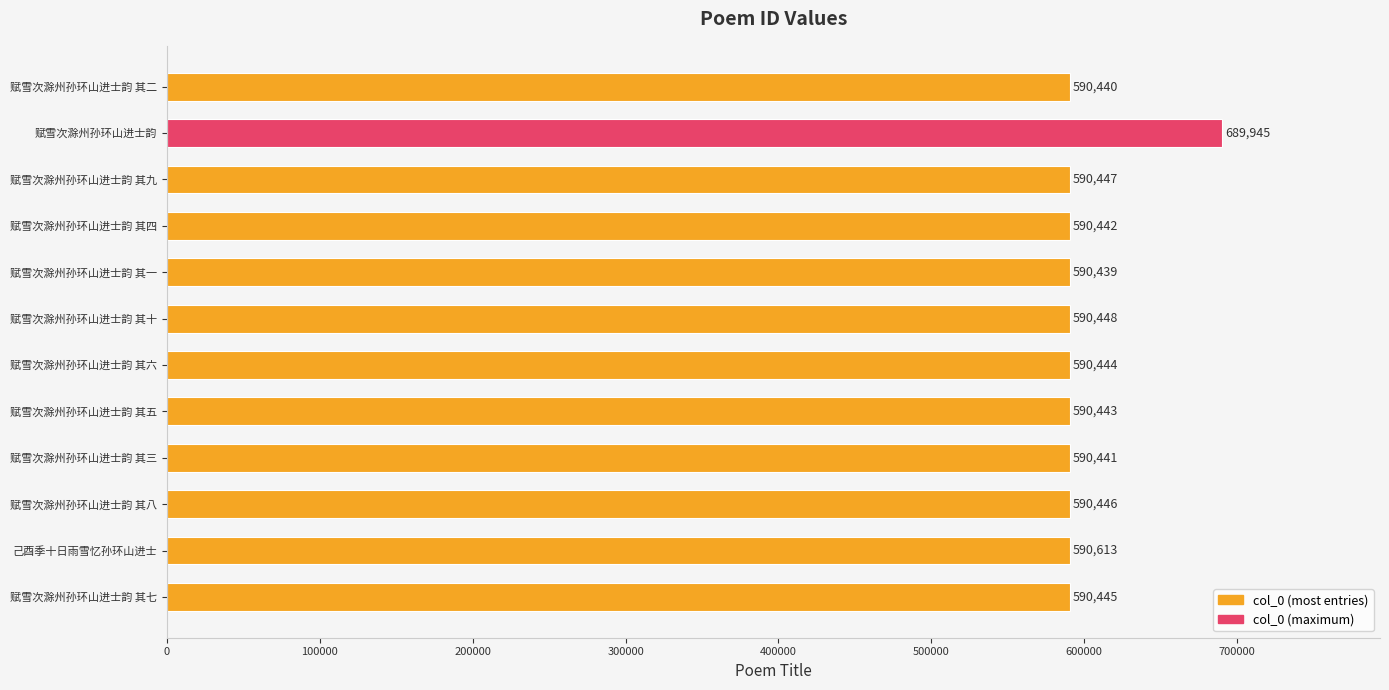

Rank the categories by value from lowest to highest.

赋雪次滁州孙环山进士韵 其一, 赋雪次滁州孙环山进士韵 其二, 赋雪次滁州孙环山进士韵 其三, 赋雪次滁州孙环山进士韵 其四, 赋雪次滁州孙环山进士韵 其五, 赋雪次滁州孙环山进士韵 其六, 赋雪次滁州孙环山进士韵 其七, 赋雪次滁州孙环山进士韵 其八, 赋雪次滁州孙环山进士韵 其九, 赋雪次滁州孙环山进士韵 其十, 己酉季十日雨雪忆孙环山进士, 赋雪次滁州孙环山进士韵